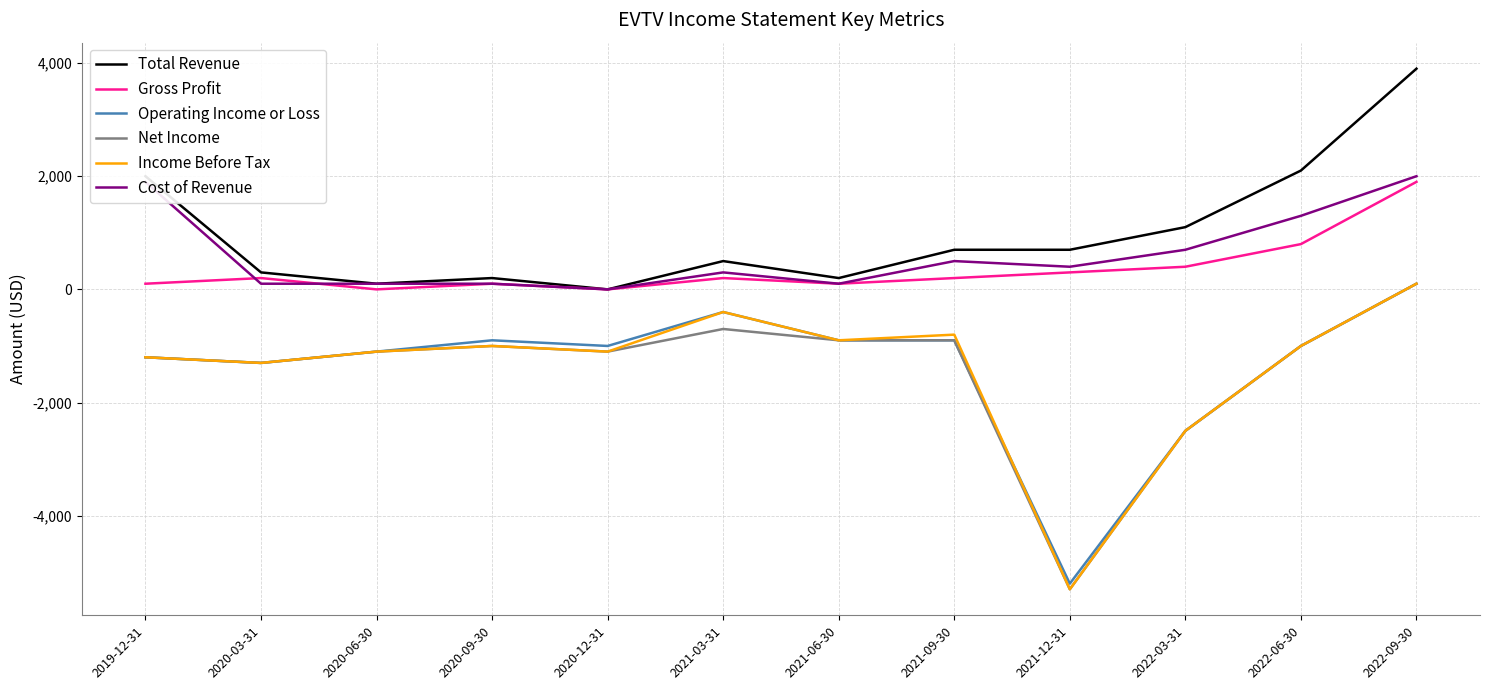

At which label does Operating Income or Loss first exceed -1000?

2020-09-30